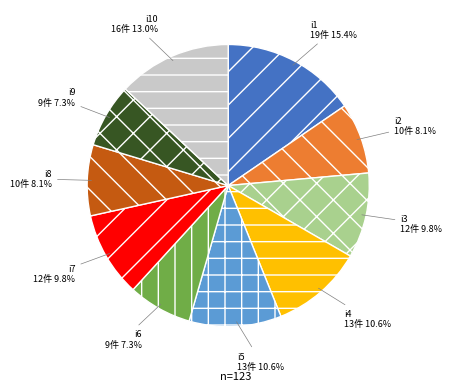

Approximately how many times larger is the value at i6 compared to i4?

0.7